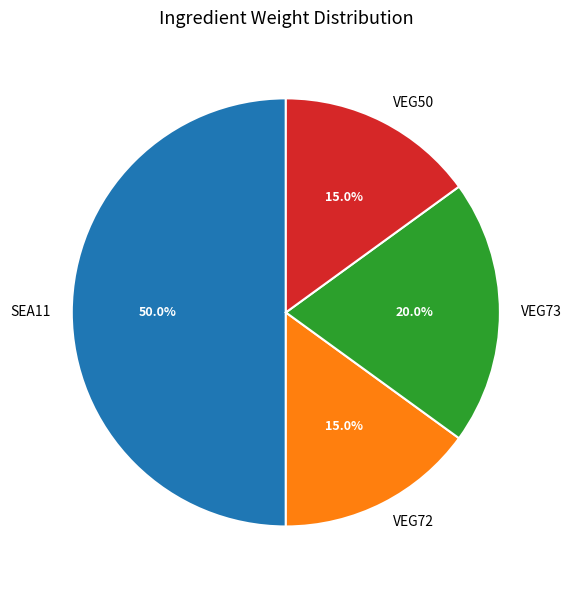

Between VEG50 and VEG73, which is larger?

VEG73